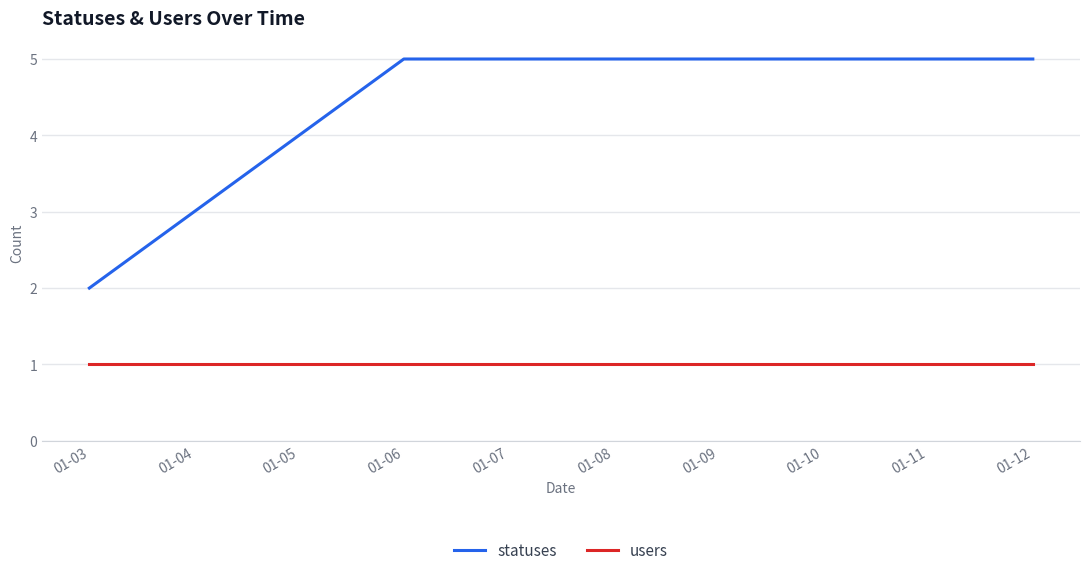

Reading left to right, transcribe all the data shown in this chart.

statuses: 01-03=2	01-04=3	01-05=4	01-06=5	01-07=5	01-08=5	01-09=5	01-10=5	01-11=5	01-12=5
users: 01-03=1	01-04=1	01-05=1	01-06=1	01-07=1	01-08=1	01-09=1	01-10=1	01-11=1	01-12=1